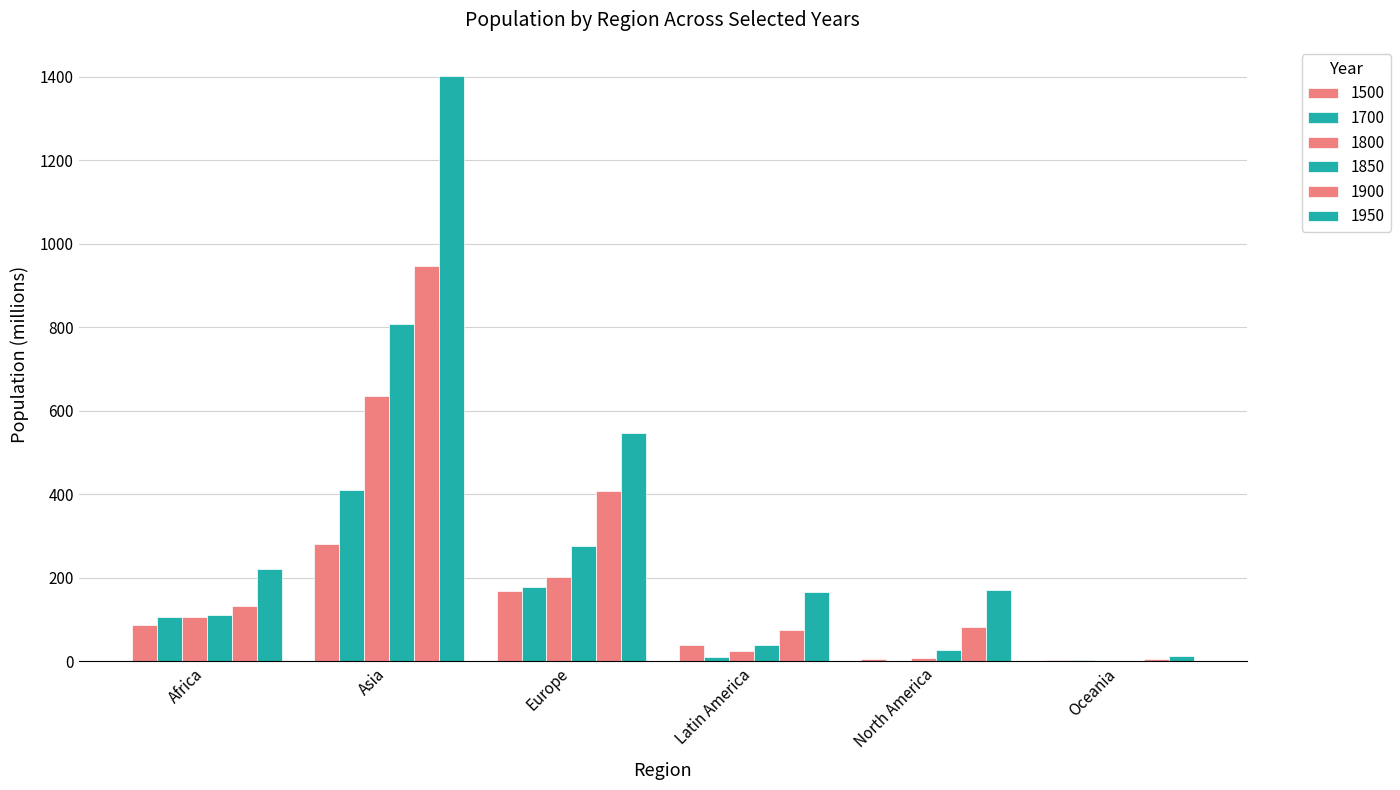

How many groups of bars are there?

6